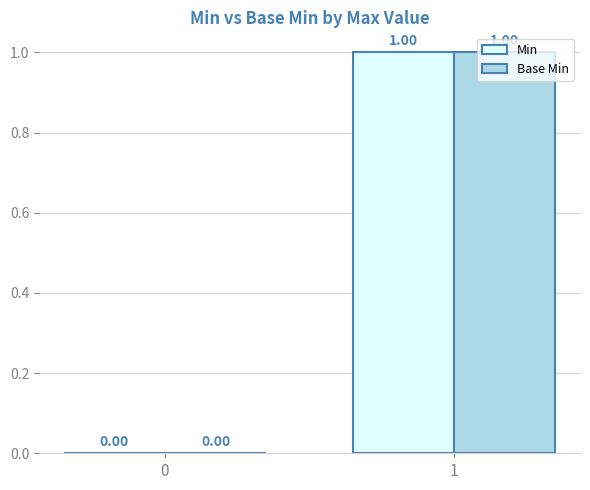

How many groups of bars are there?

2